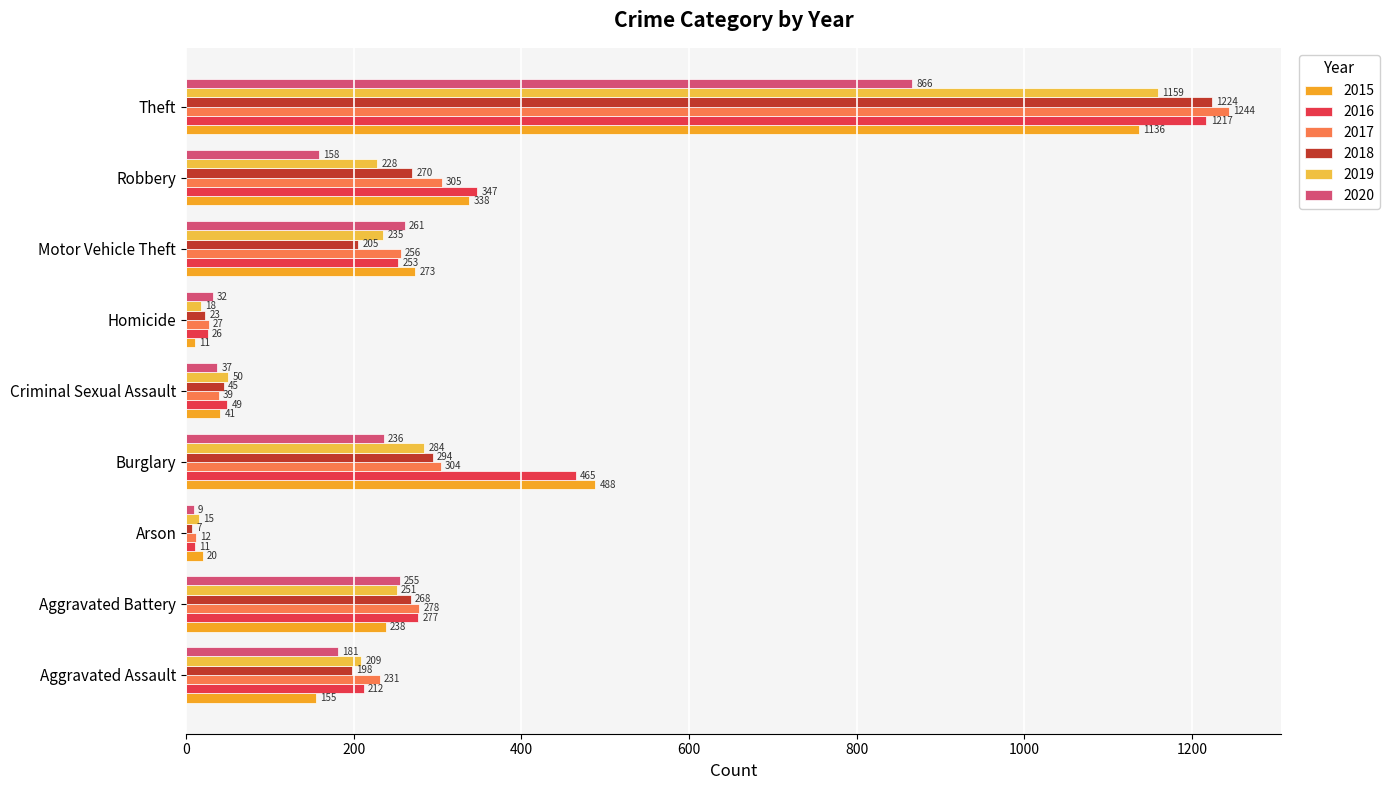

What is the label of the 1st bar from the left?

Aggravated Assault